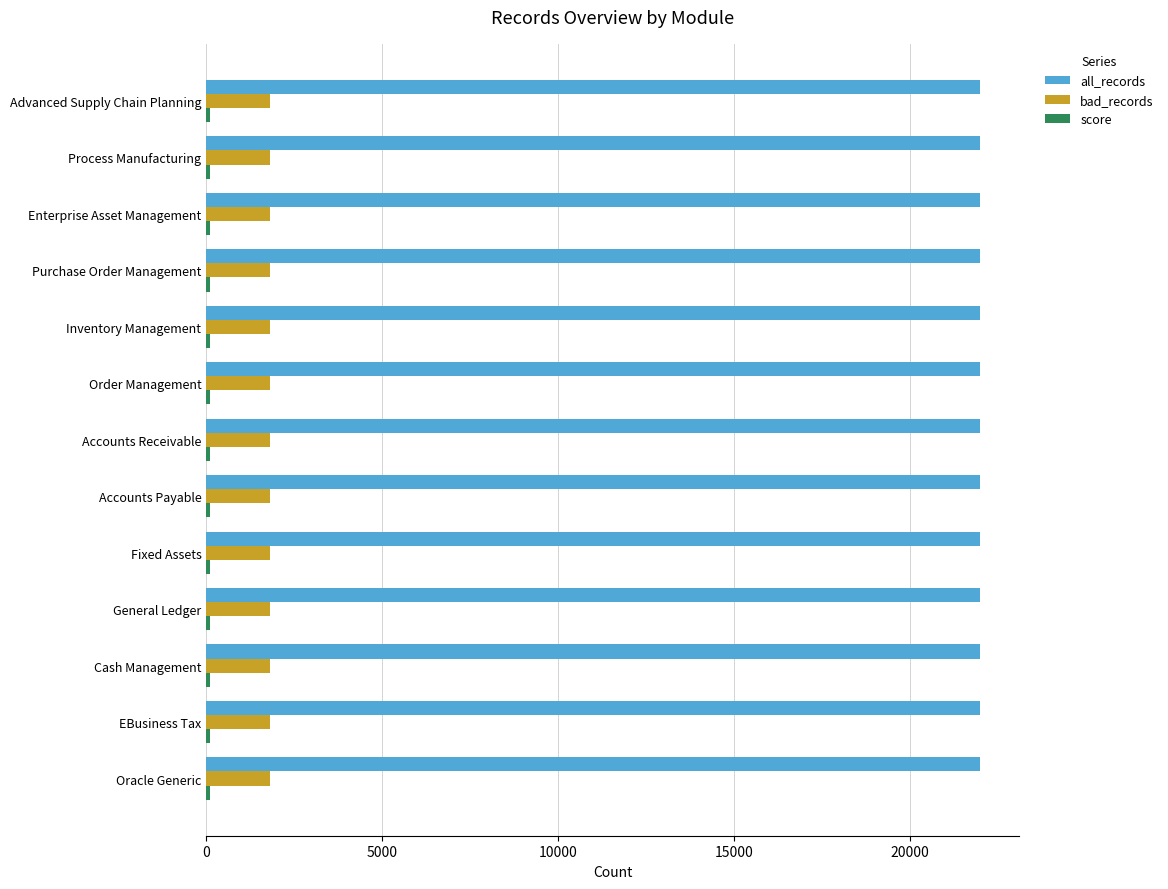

At how many categories does at least one series exceed 2162?

13